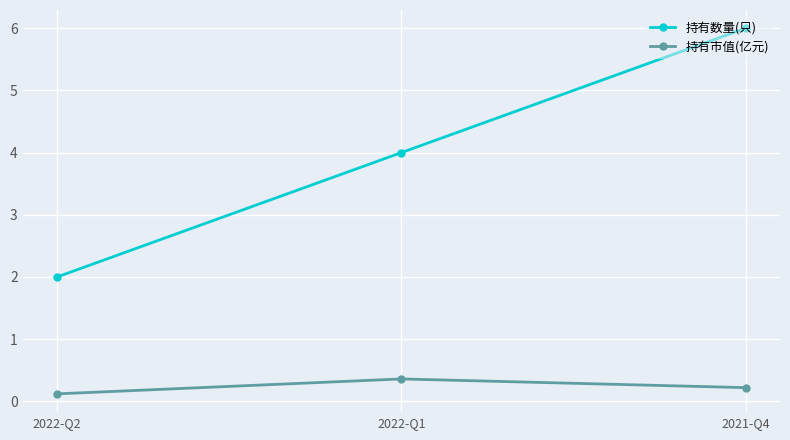

Reading left to right, extract all data points from this chart.

持有数量(只): 2.0	4.0	6.0
持有市值(亿元): 0.1	0.4	0.2